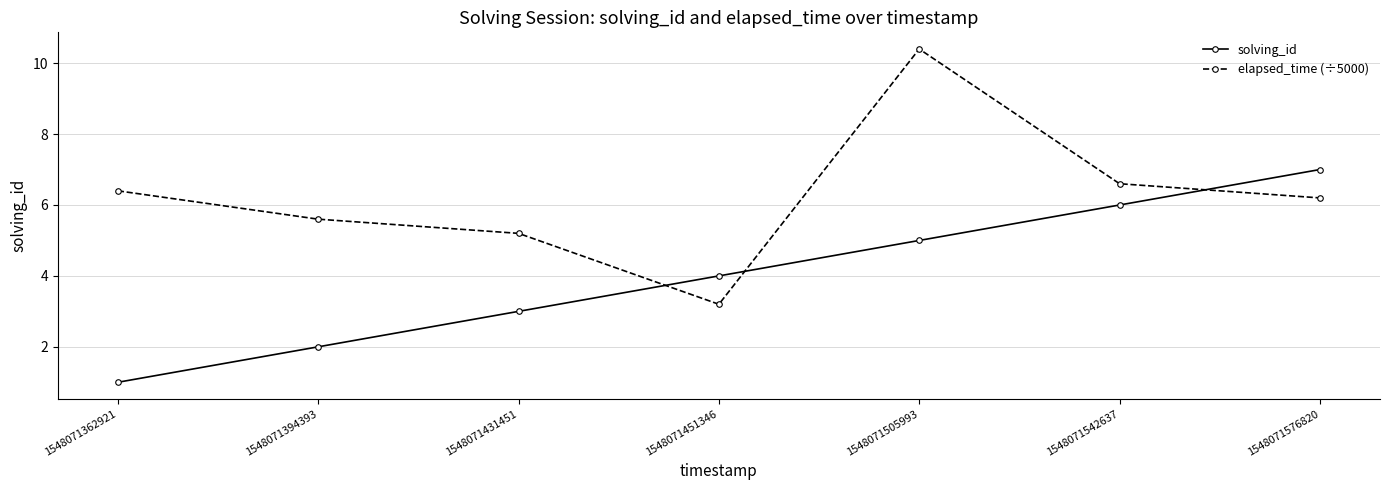

How many distinct data groups are displayed?

2